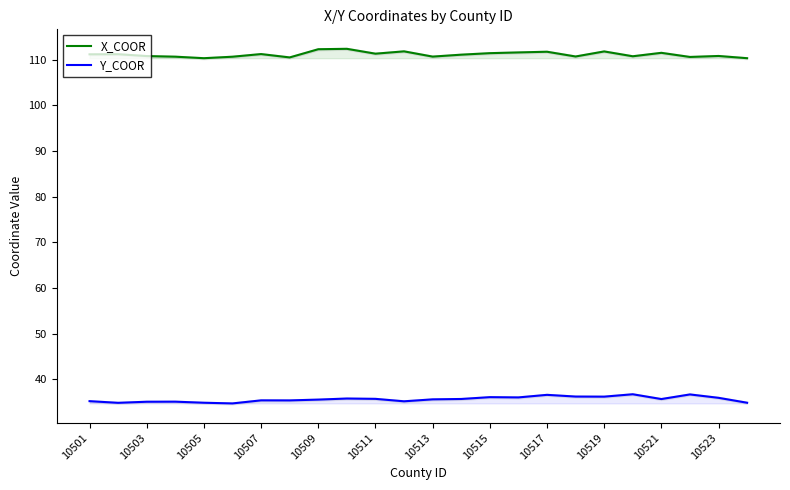

What is the approximate value of X_COOR at 10509?

112.3